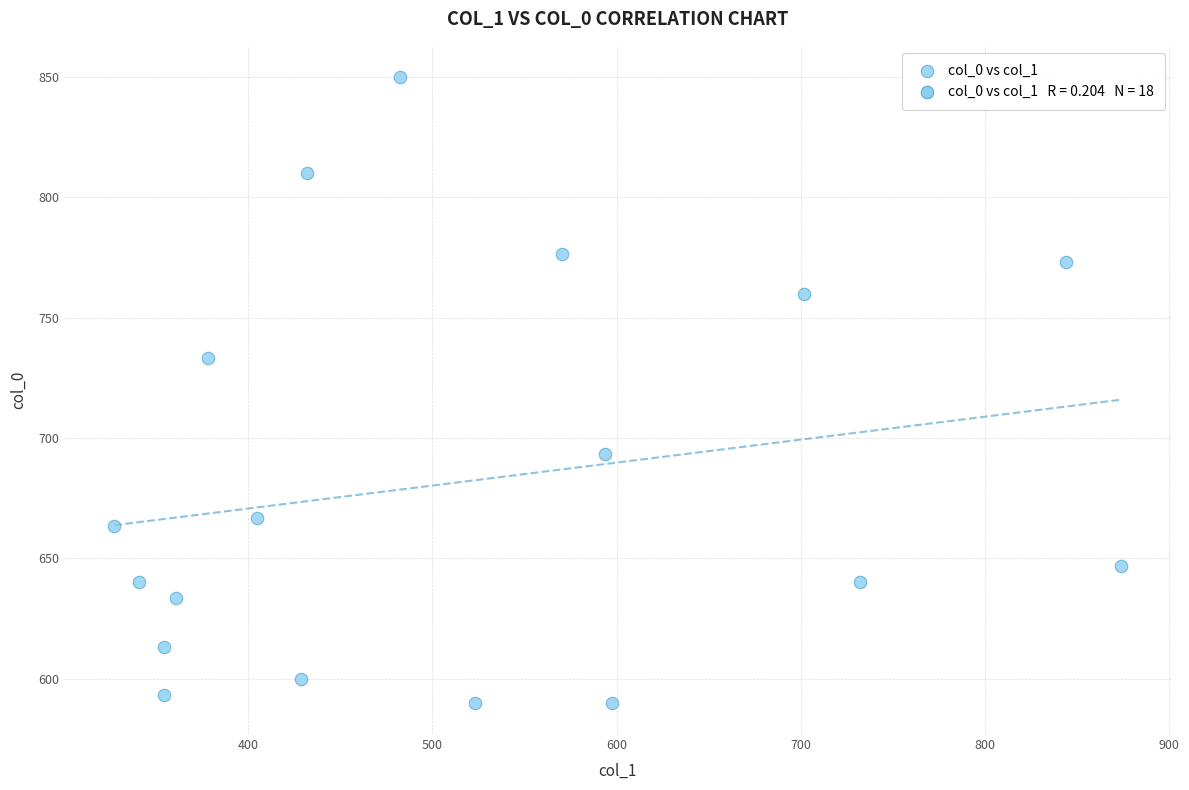

What Y value in the scatter plot is closest to 720?

733.3